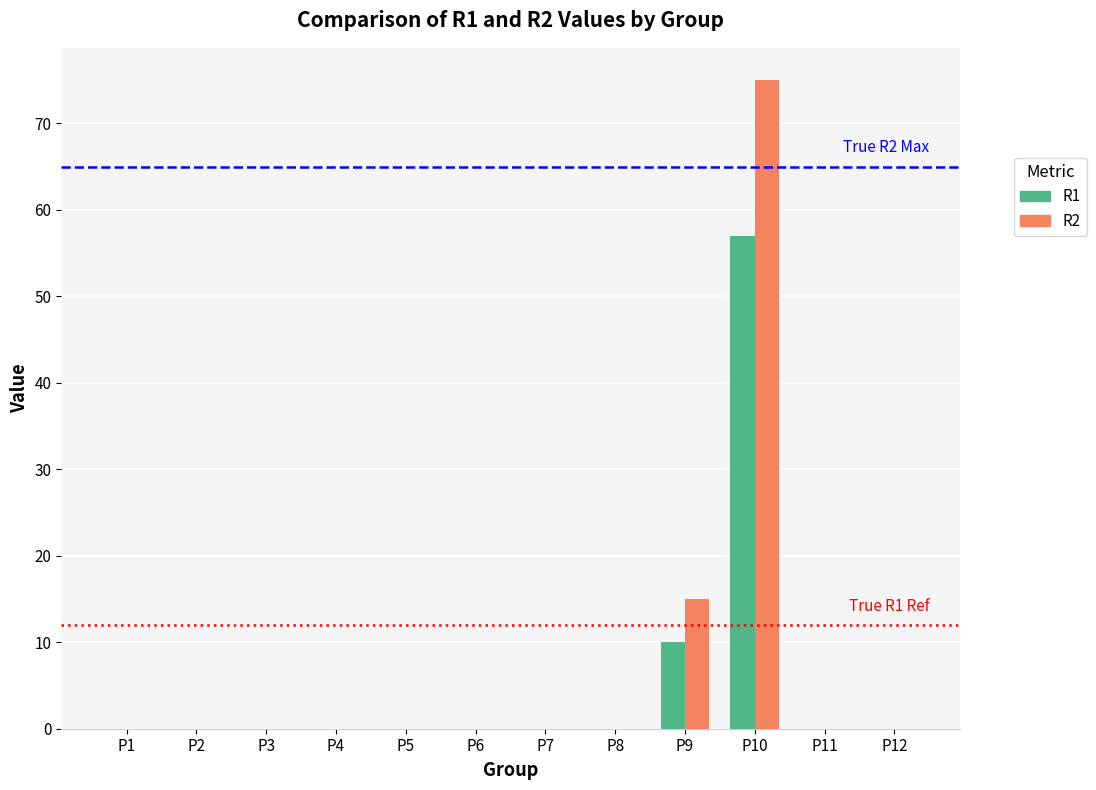

What are all the series names shown in the legend?

R1, R2